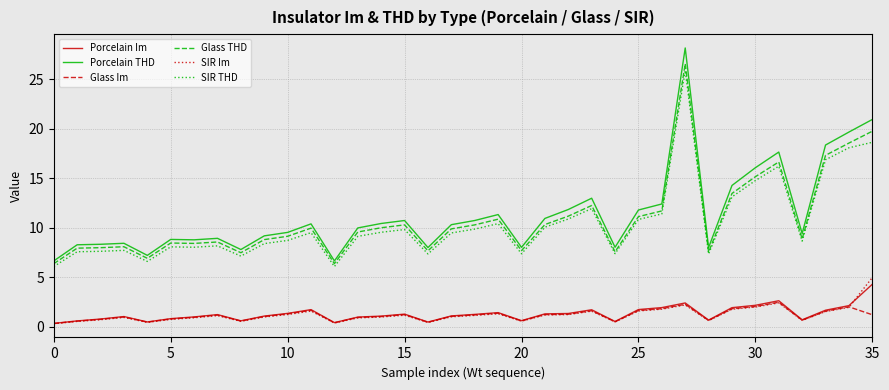

True or false: SIR THD and Glass Im cross at least once.

False